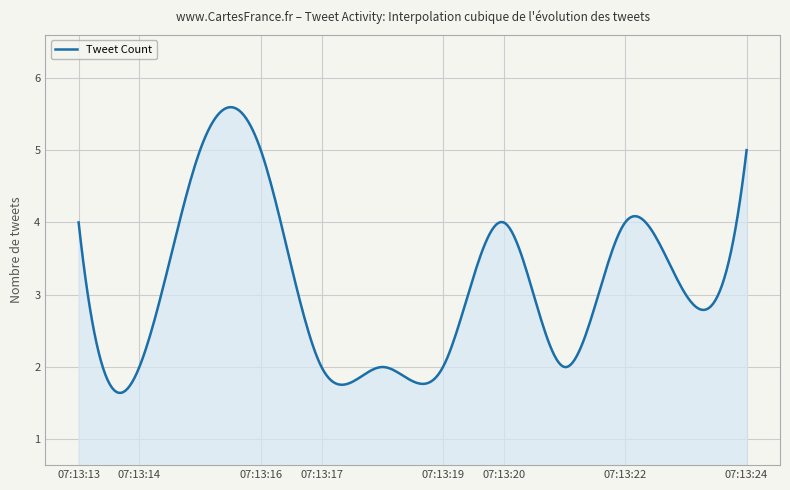

What is the minimum value shown in the chart?

1.6